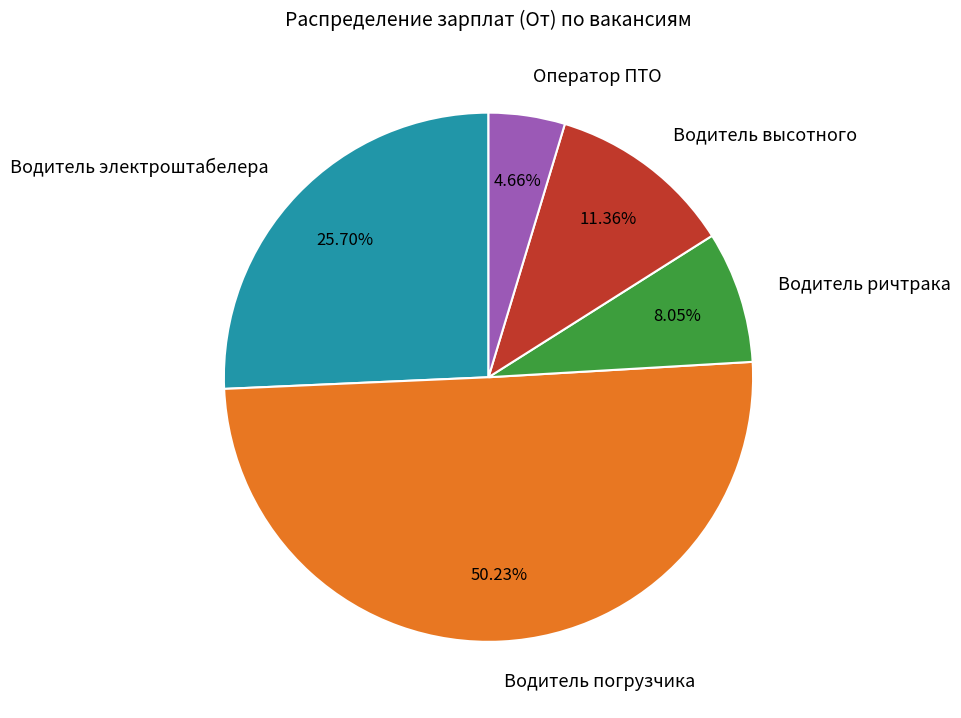

Combined, do Водитель погрузчика and Водитель ричтрака account for over 50%?

Yes